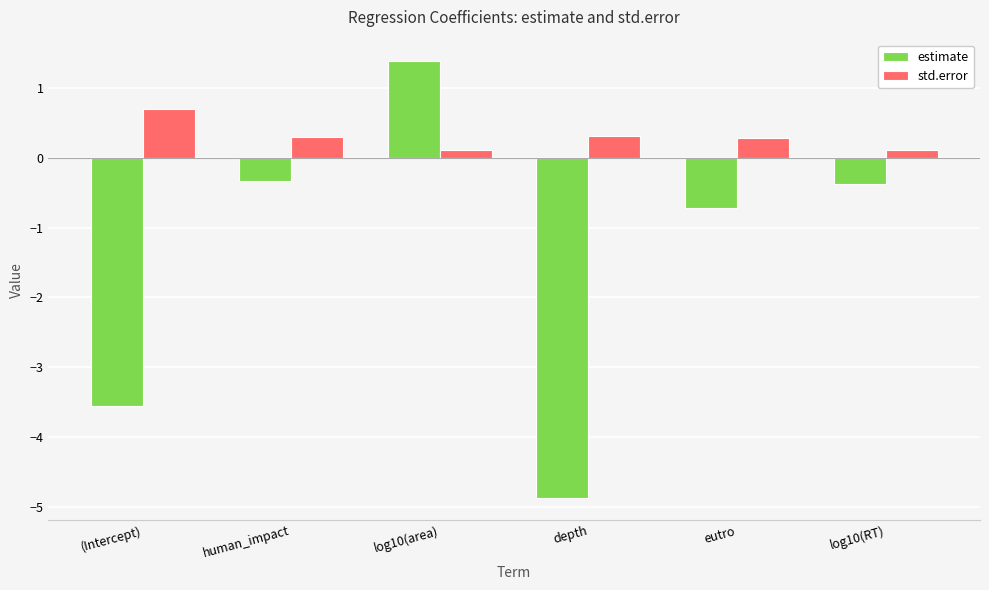

Which label corresponds to the largest value in the chart?

log10(area)